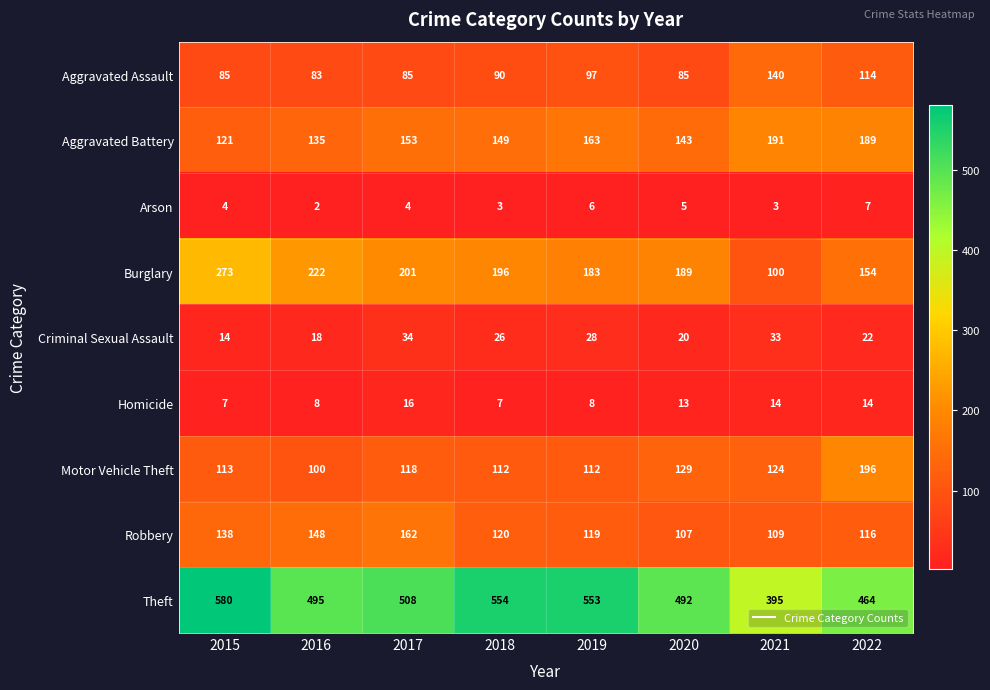

Rank the series by their maximum value, from highest to lowest.

Theft, Burglary, Motor Vehicle Theft, Aggravated Battery, Robbery, Aggravated Assault, Criminal Sexual Assault, Homicide, Arson